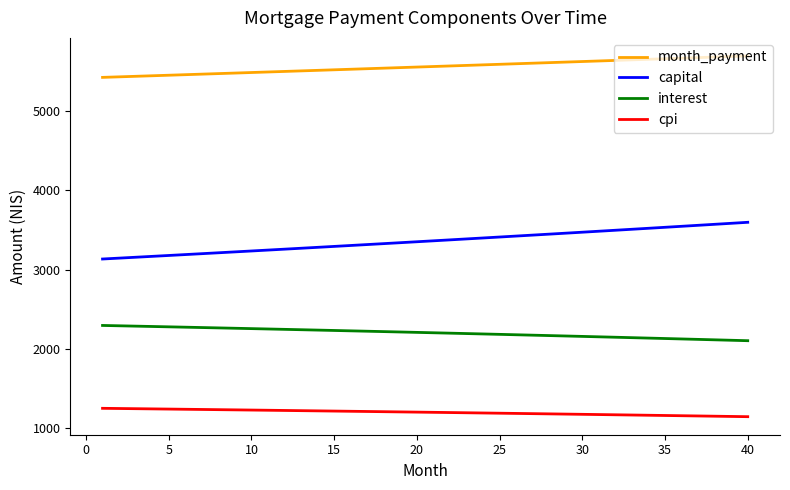

What is the difference between the maximum and minimum values in the capital series?

463.7